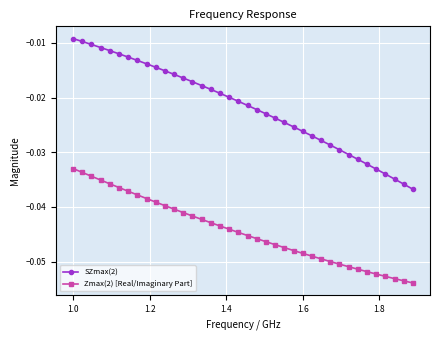

True or false: SZmax(2) and Zmax(2) [Real/Imaginary Part] cross at least once.

False